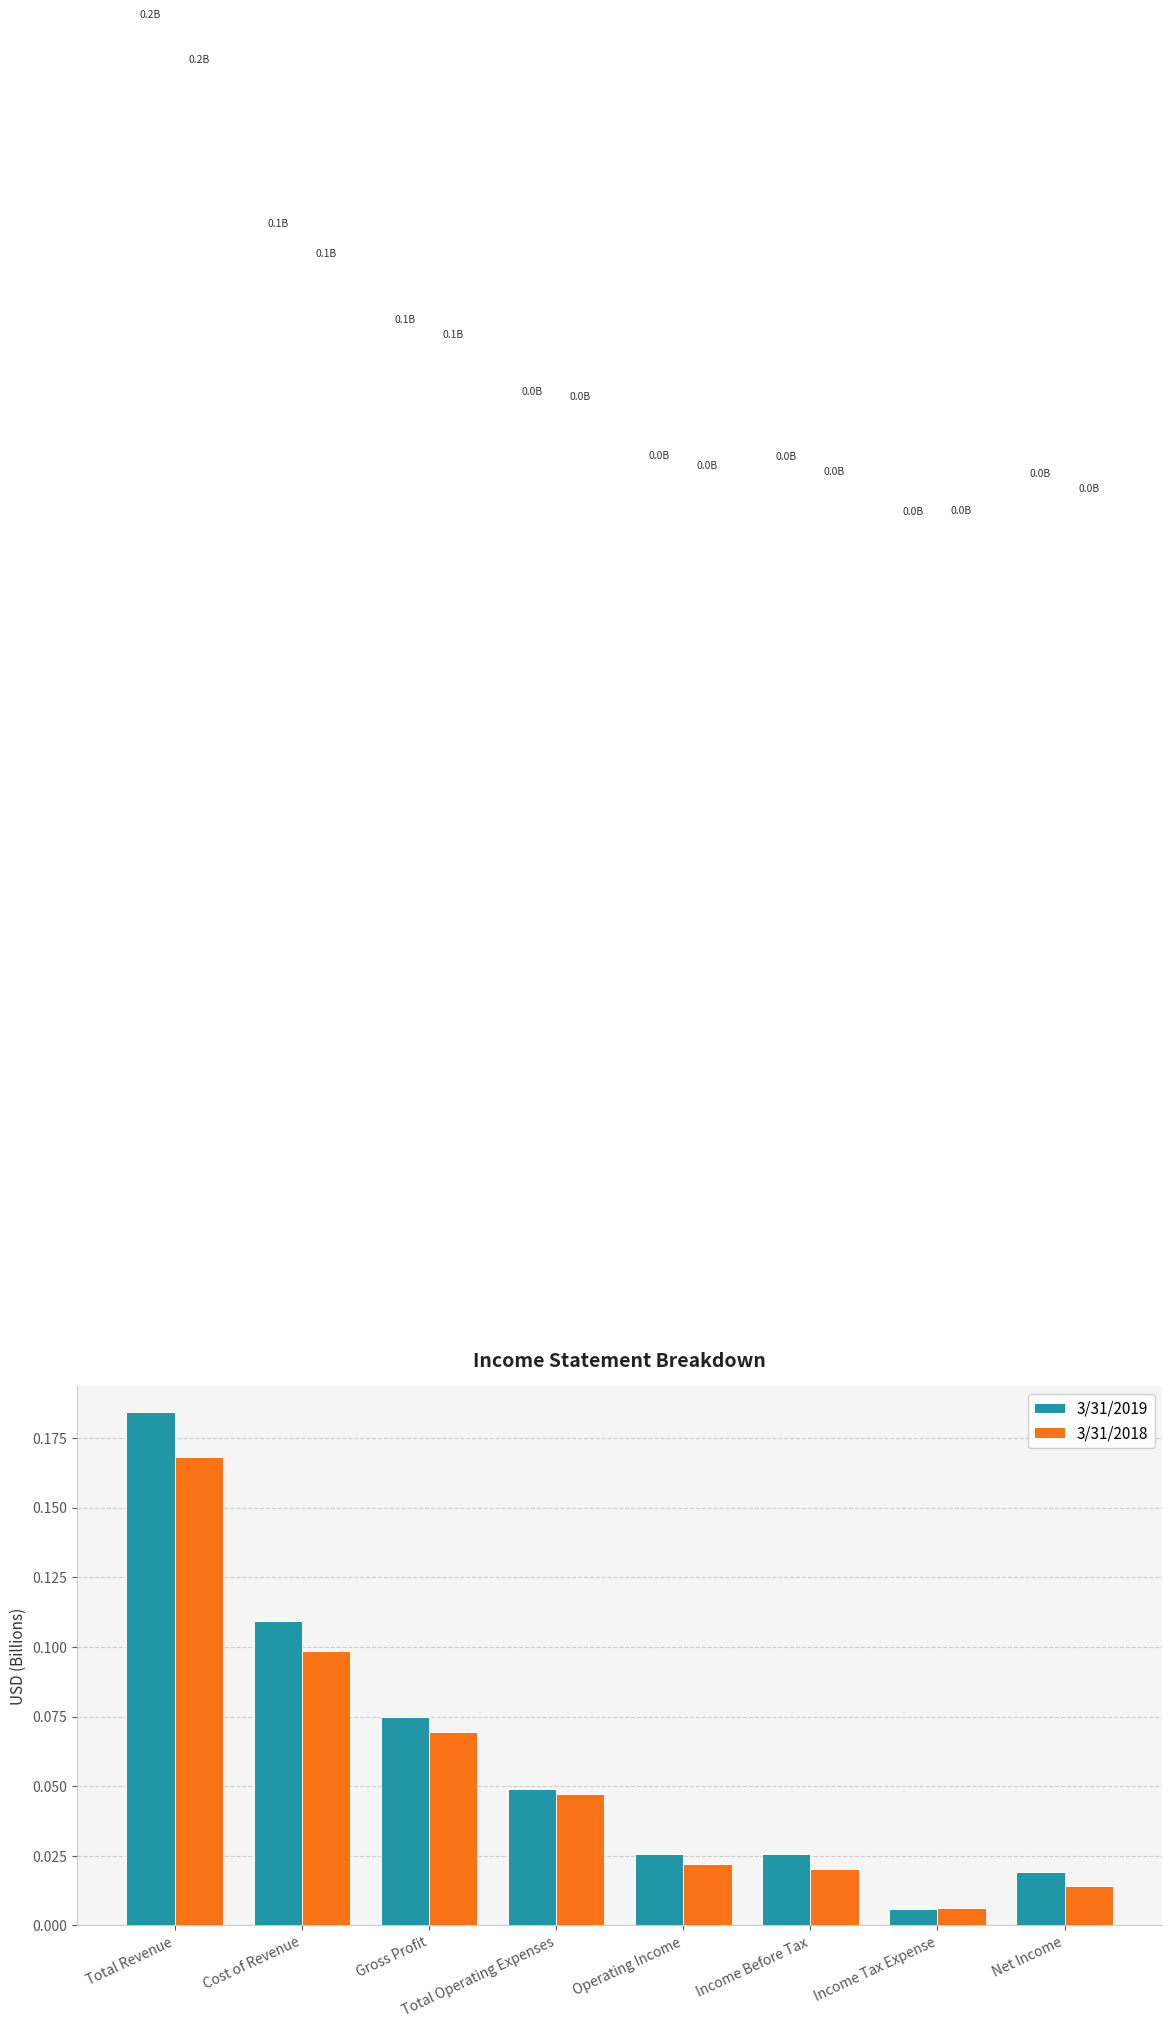

What is the sum of all 3/31/2018 values?

0.4